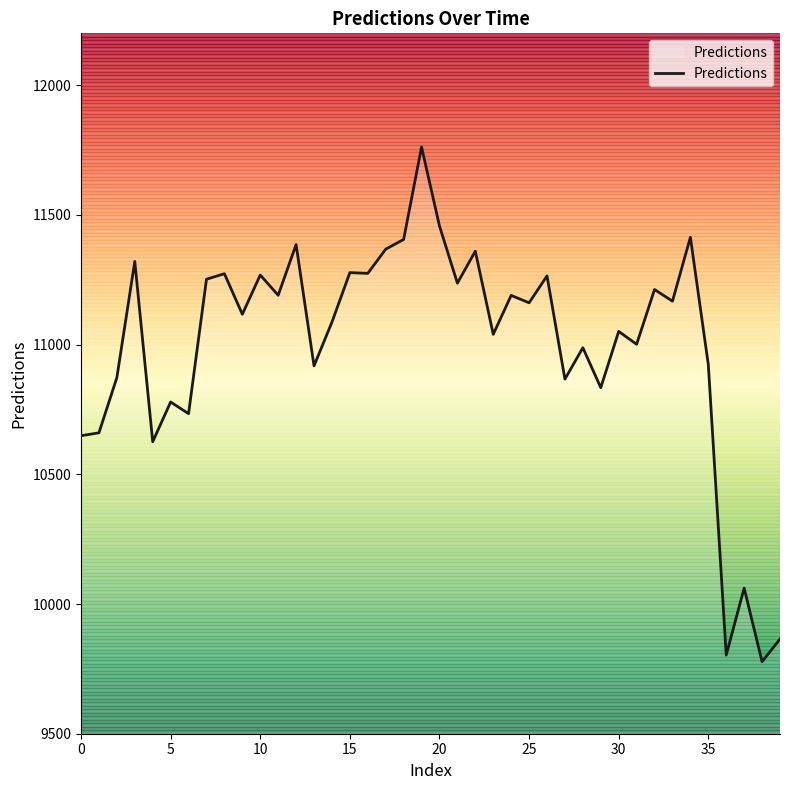

What is the difference between the maximum and minimum values?

1984.1